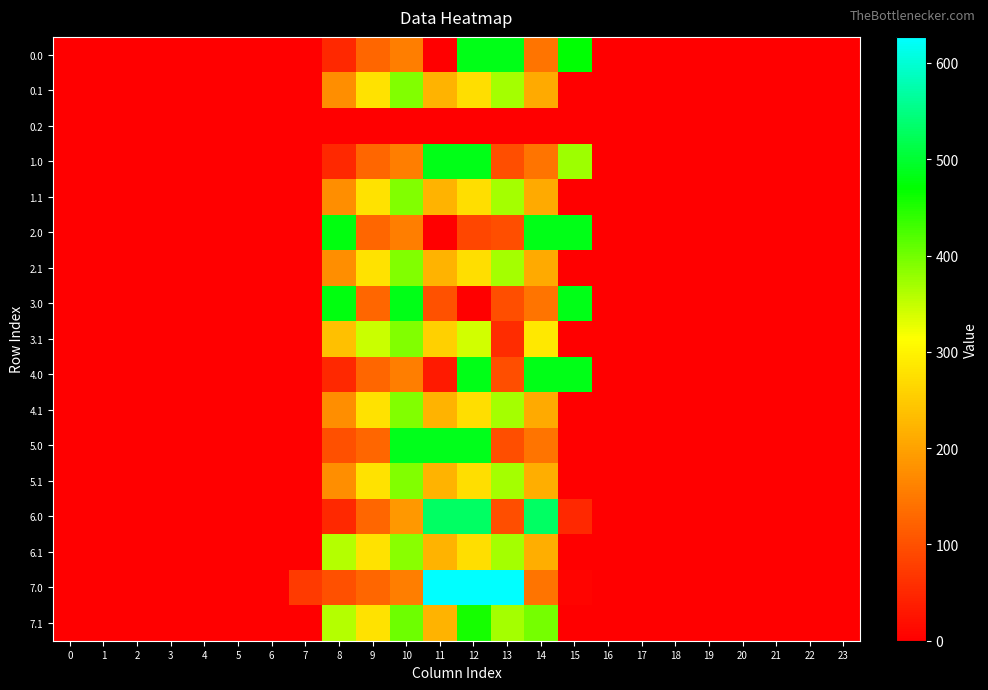

What is the spread (max minus min) of values at 9?

346.9